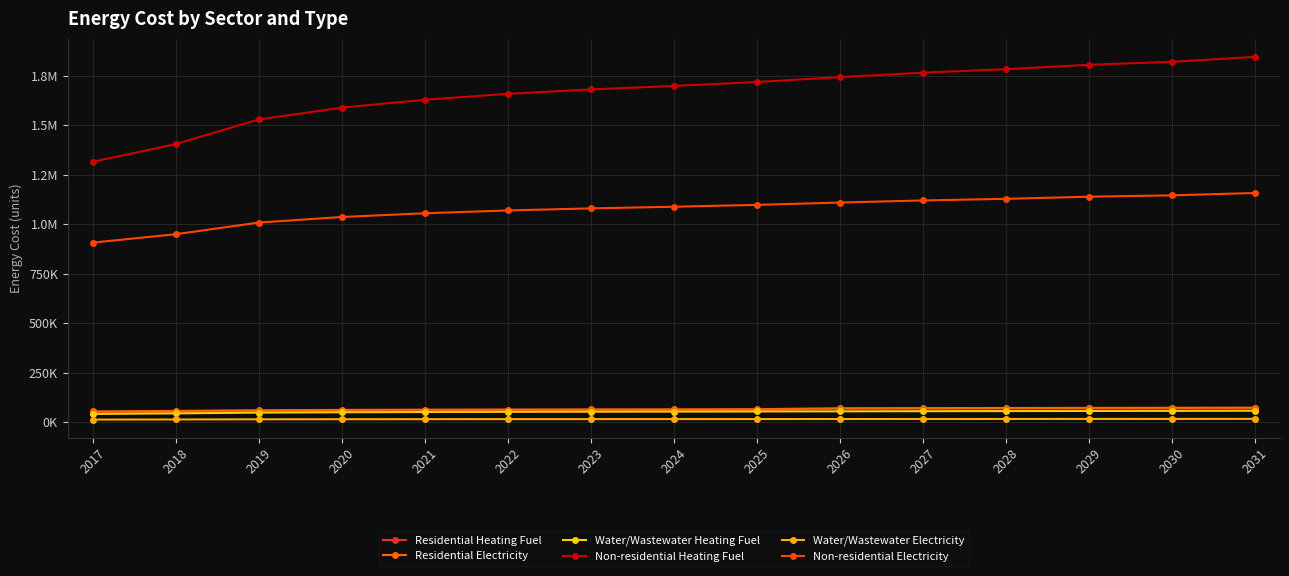

Does the chart have visible grid lines?

Yes